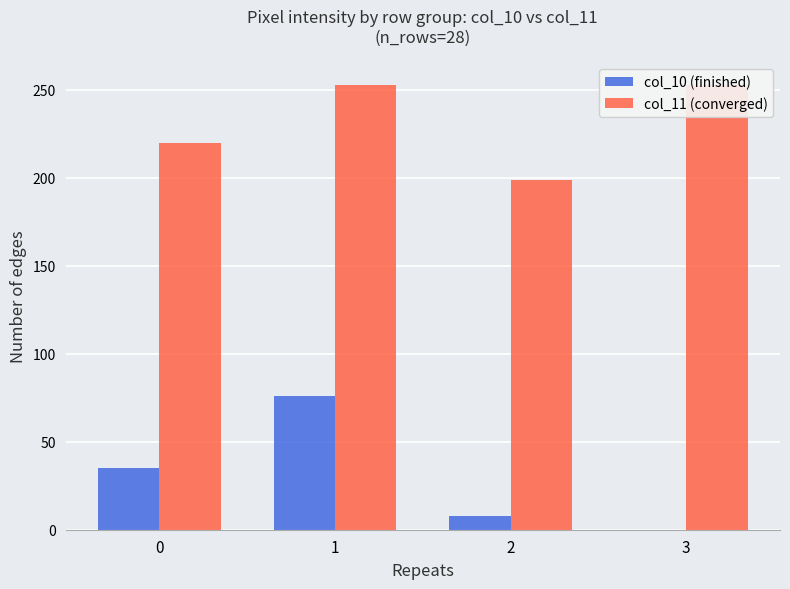

What is the sum of the col_10 (finished) values at 1 and 2?

84